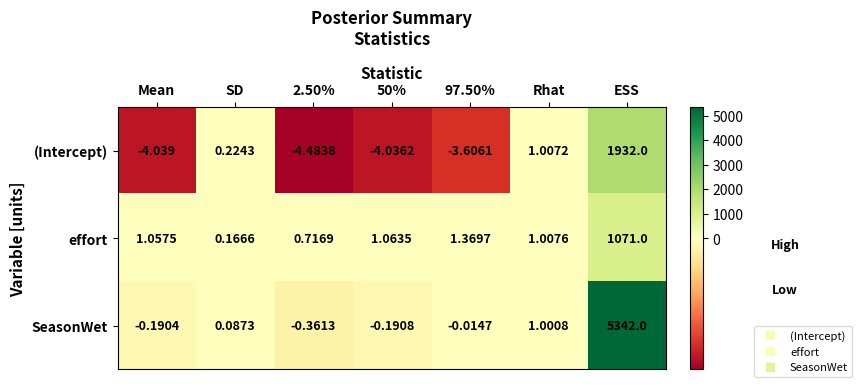

Is the value of (Intercept) at 97.50% greater than the value of SeasonWet at Rhat?

No